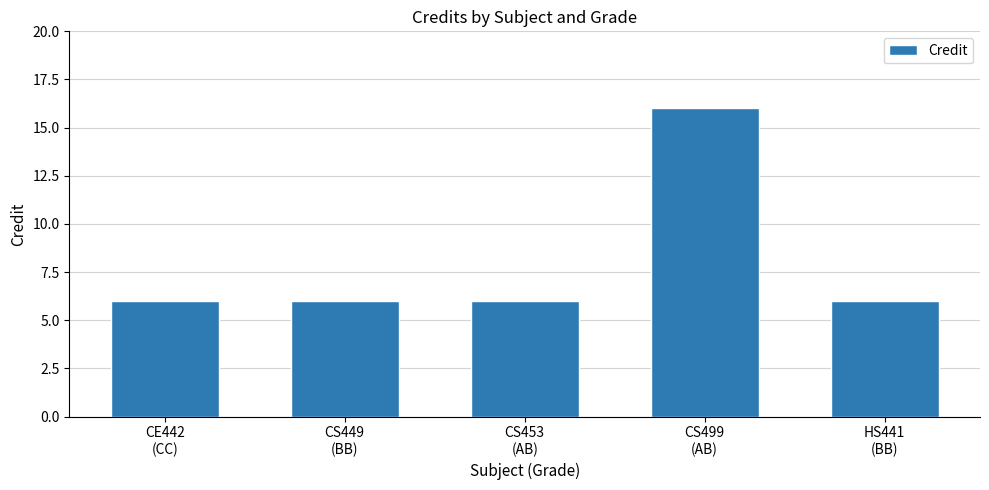

The value at CS499
(AB) is 16. True or false?

True